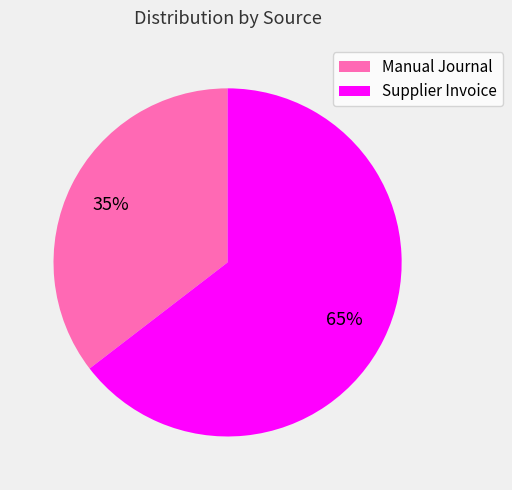

To the nearest percent, what portion does Manual Journal represent?

35%